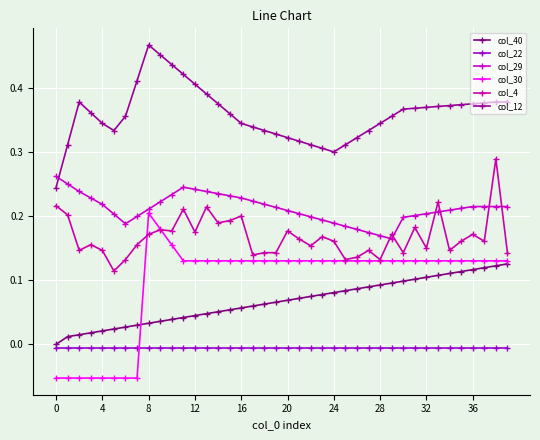

Is this an area chart (filled region under the line)?

No